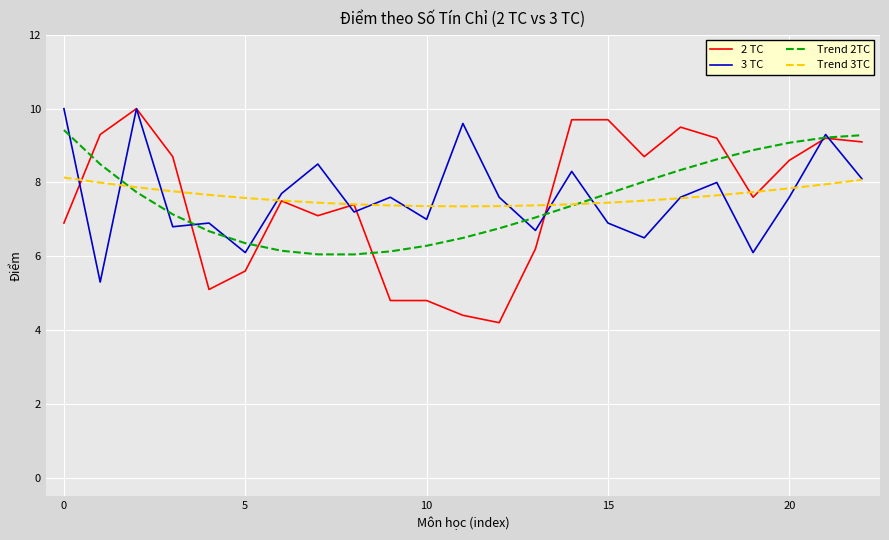

What is the difference between the maximum and minimum values in the Trend 3TC series?

0.8